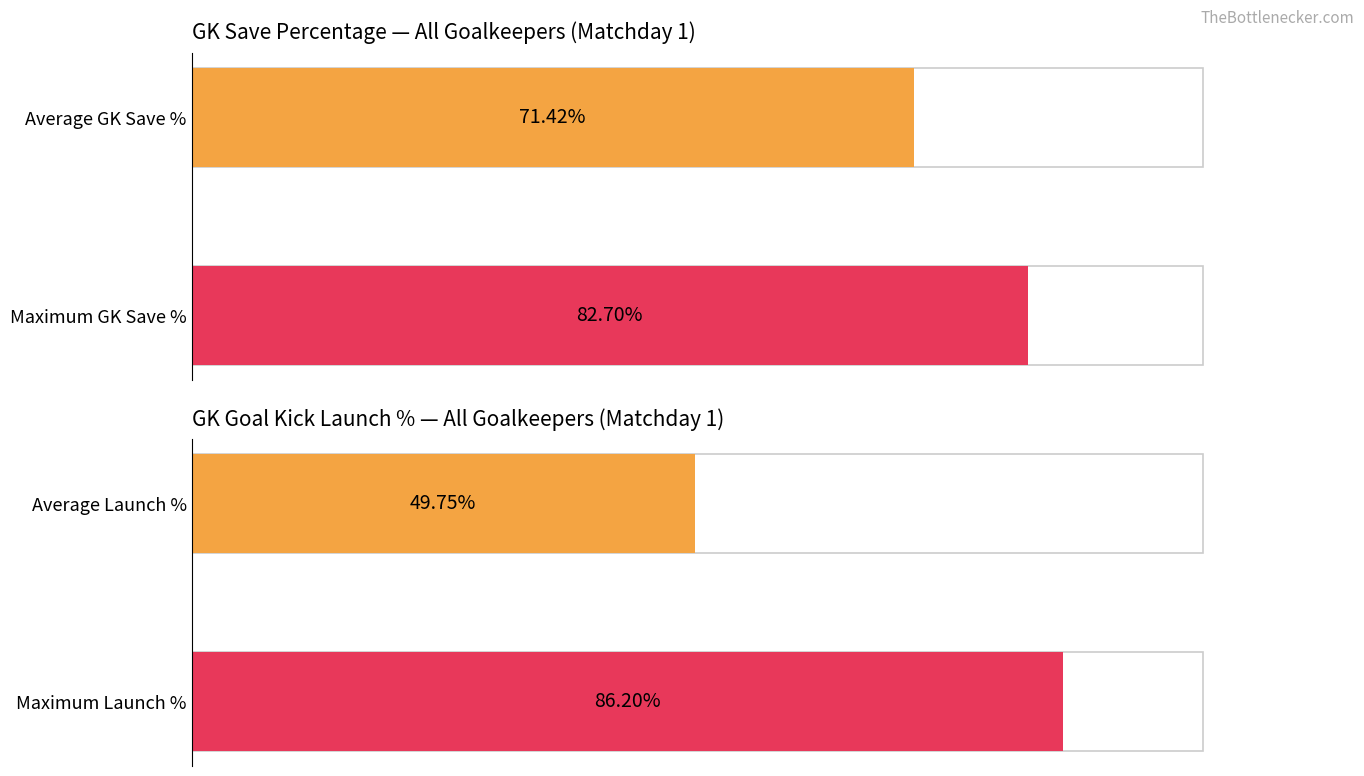

Does the chart contain stacked bars?

No